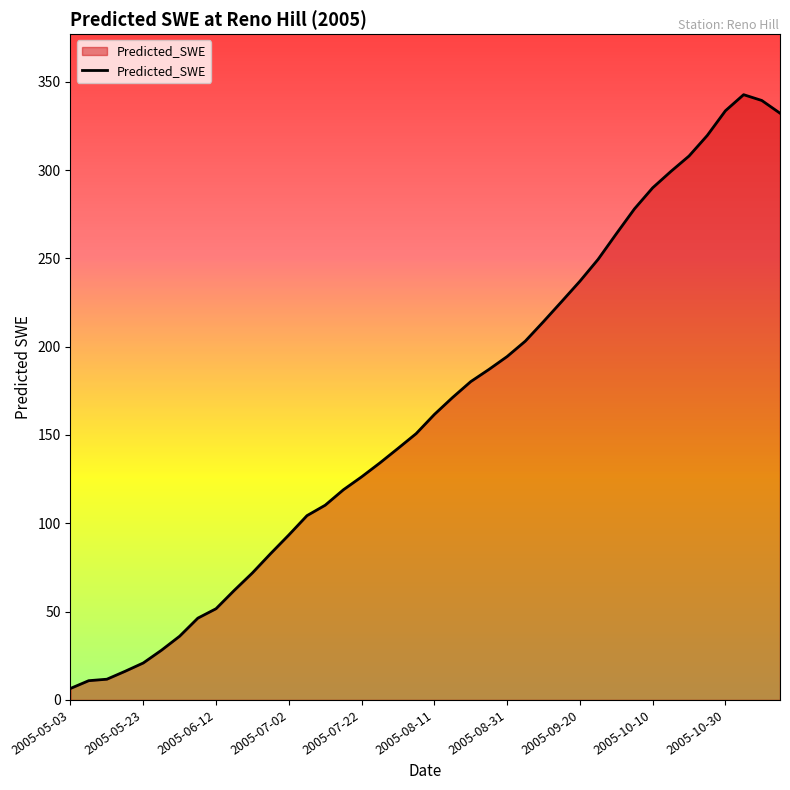

What is the maximum value shown in the chart?

342.6